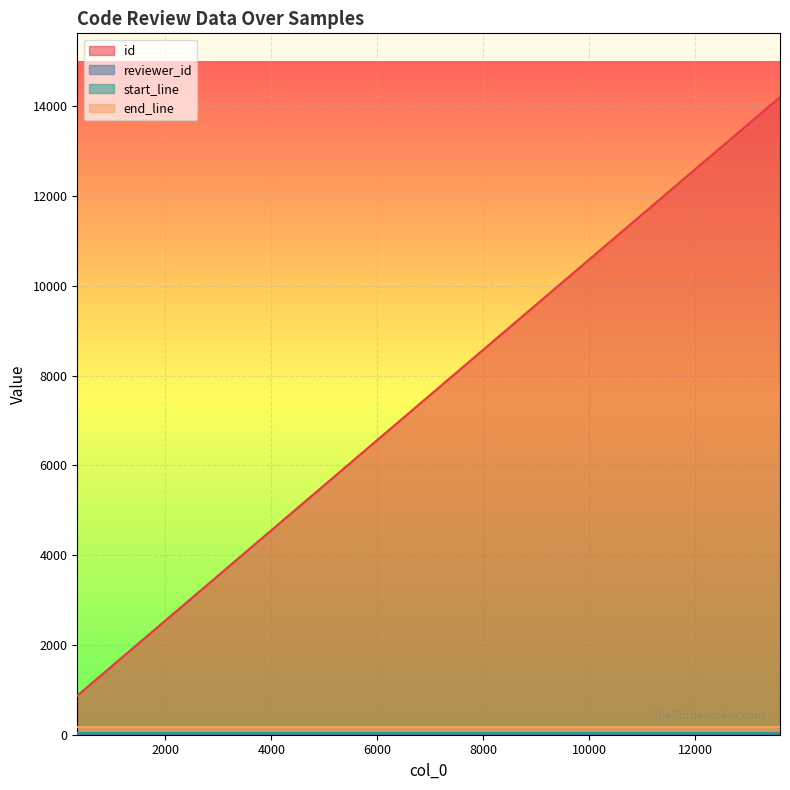

List the labels in order of id value, largest first.

13597, 12770, 12037, 340